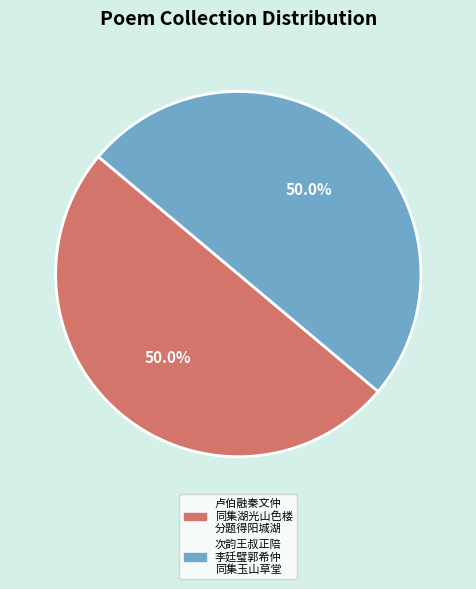

Which category accounts for the majority?

次韵王叔正陪李廷璧郭希仲同集玉山草堂